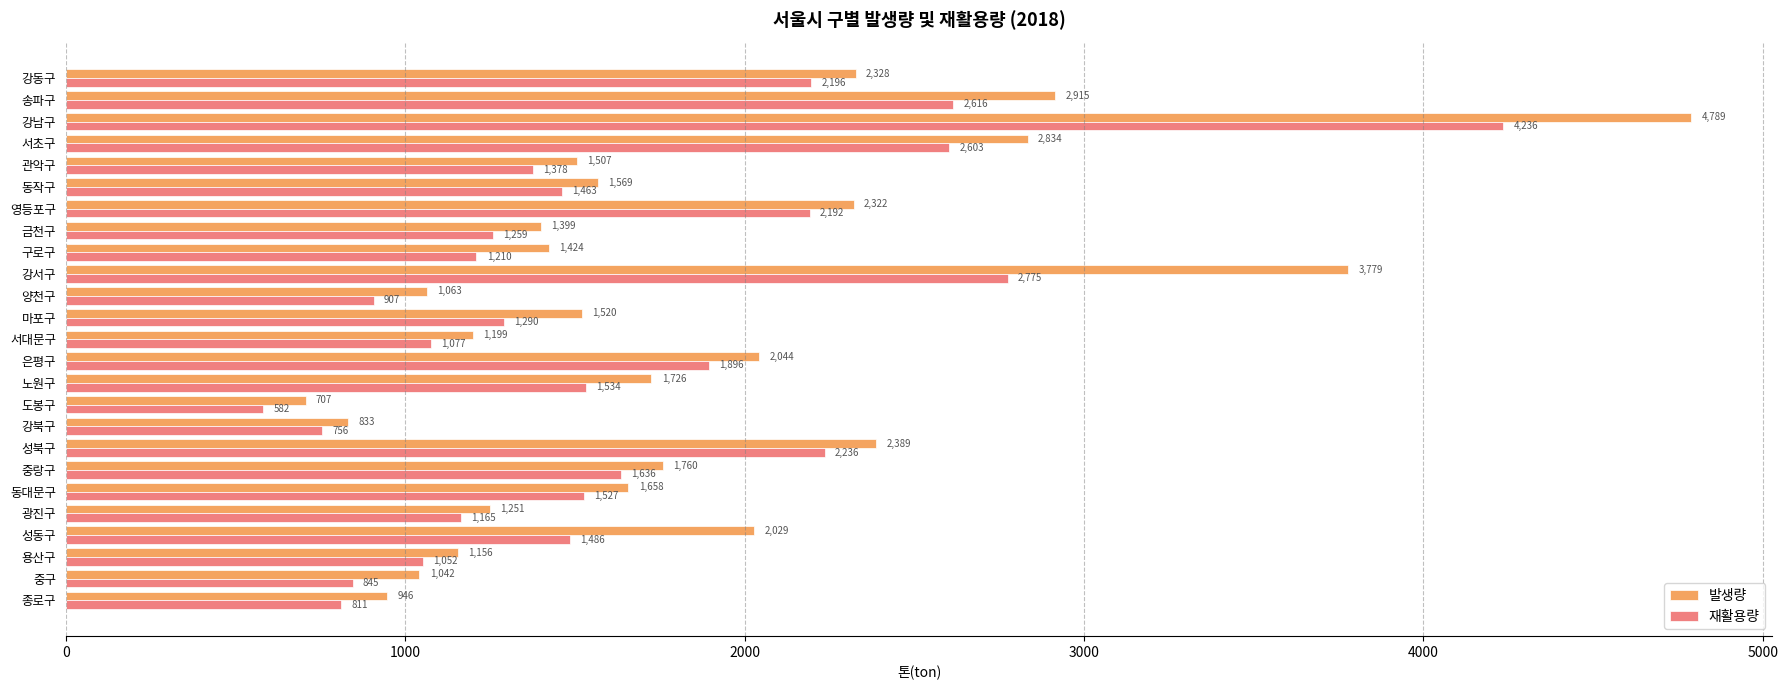

Is the value of 재활용량 at 관악구 greater than the value of 발생량 at 노원구?

No